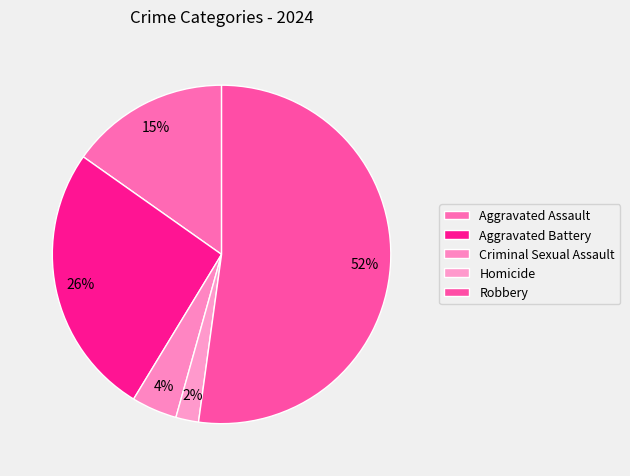

To the nearest percent, what percentage of the pie is Criminal Sexual Assault?

4%